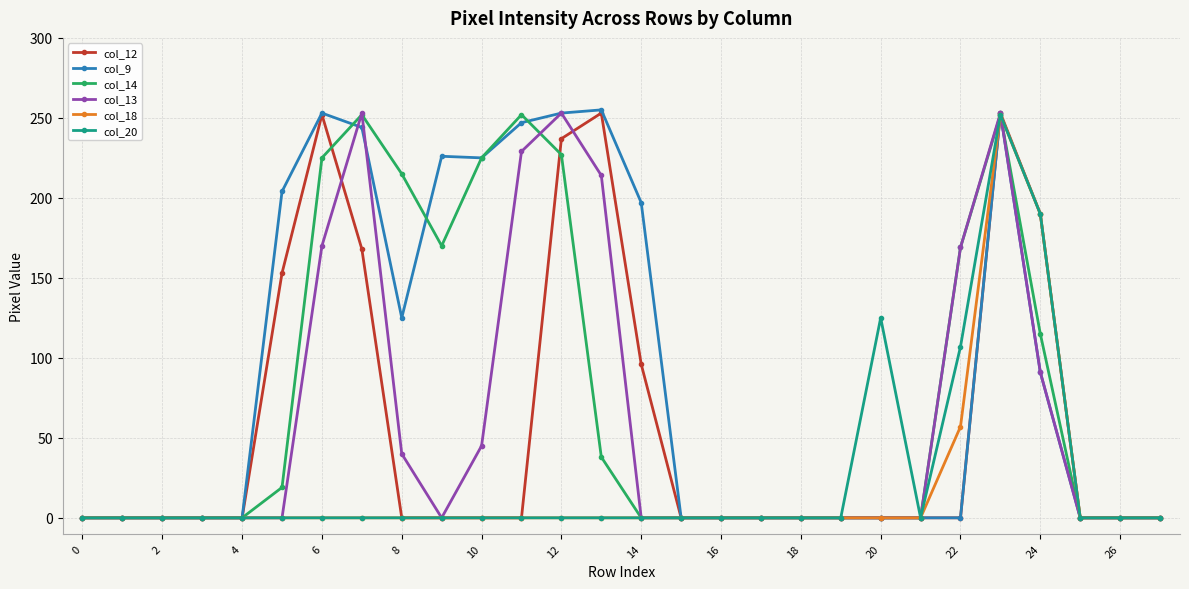

True or false: col_9 has more than 0 interior local peaks.

True